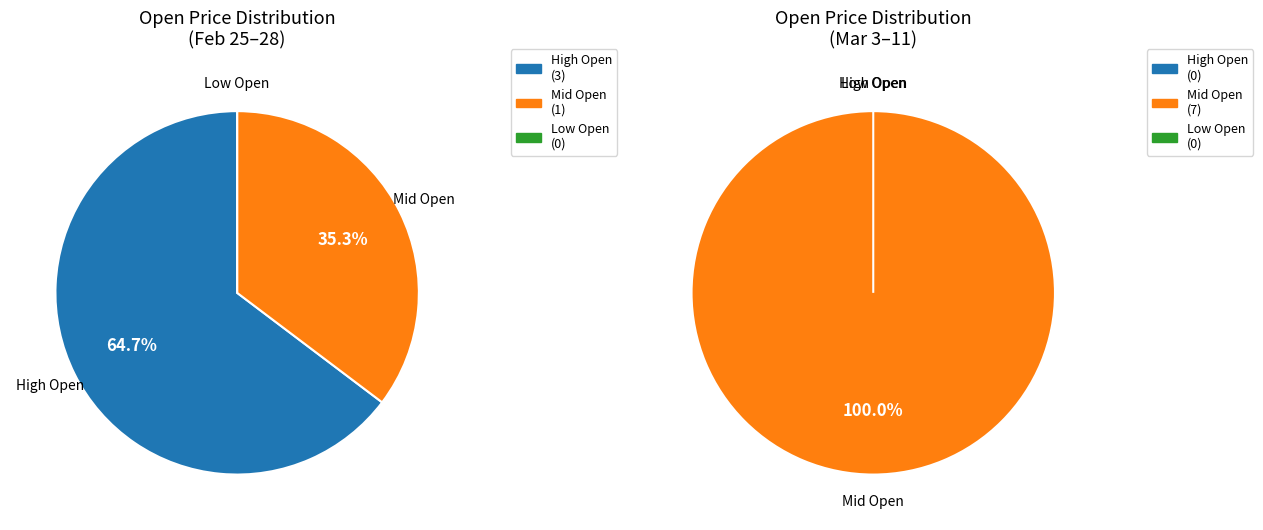

Does 2025-03-05 account for over 50% of the chart?

No